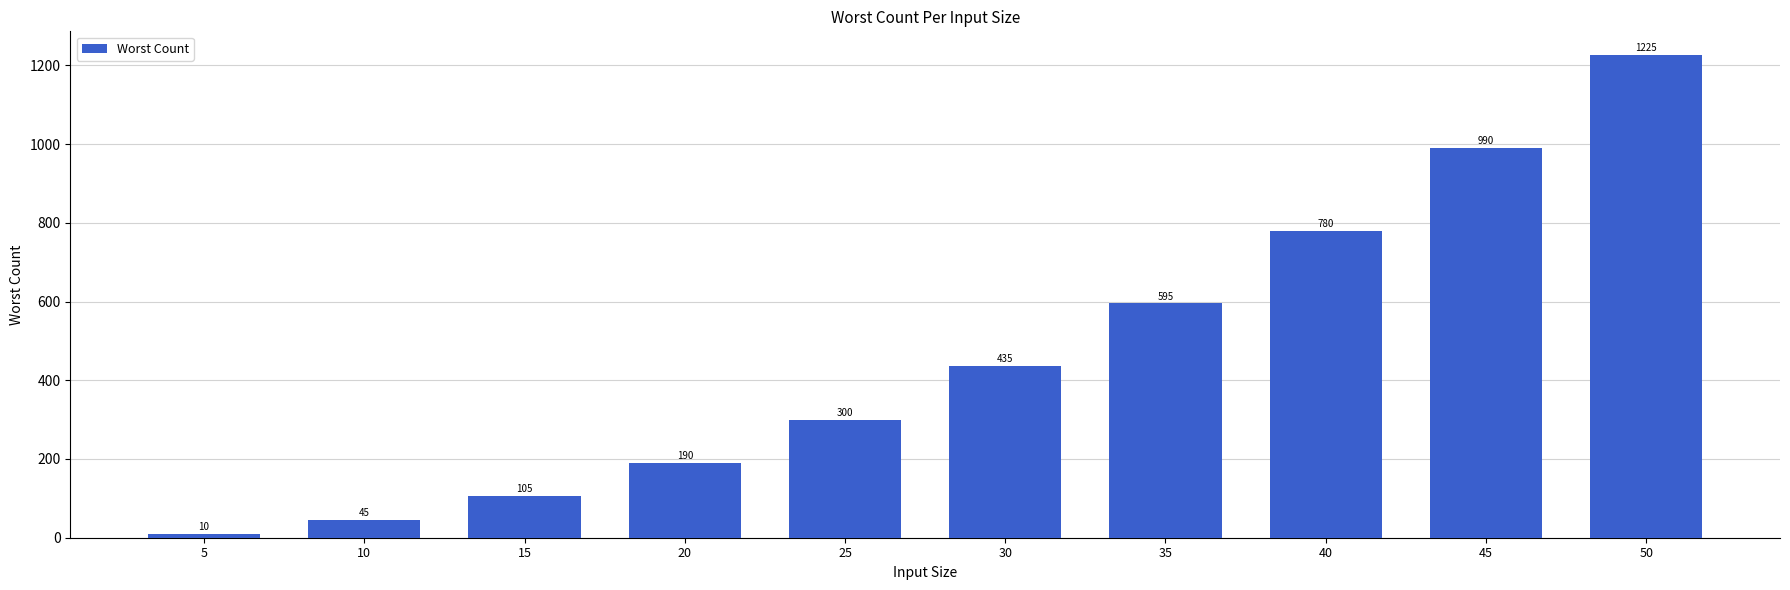

Is it true that the value at 30 is 638?

False